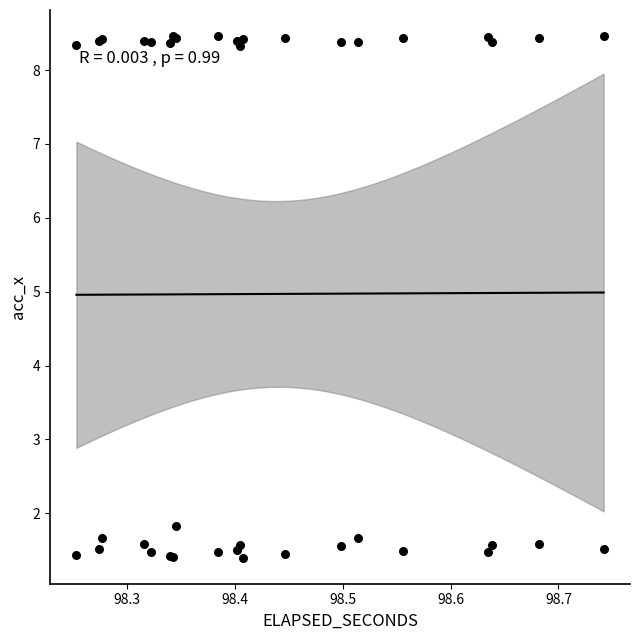

What Y value in the scatter plot is closest to 4?

1.8